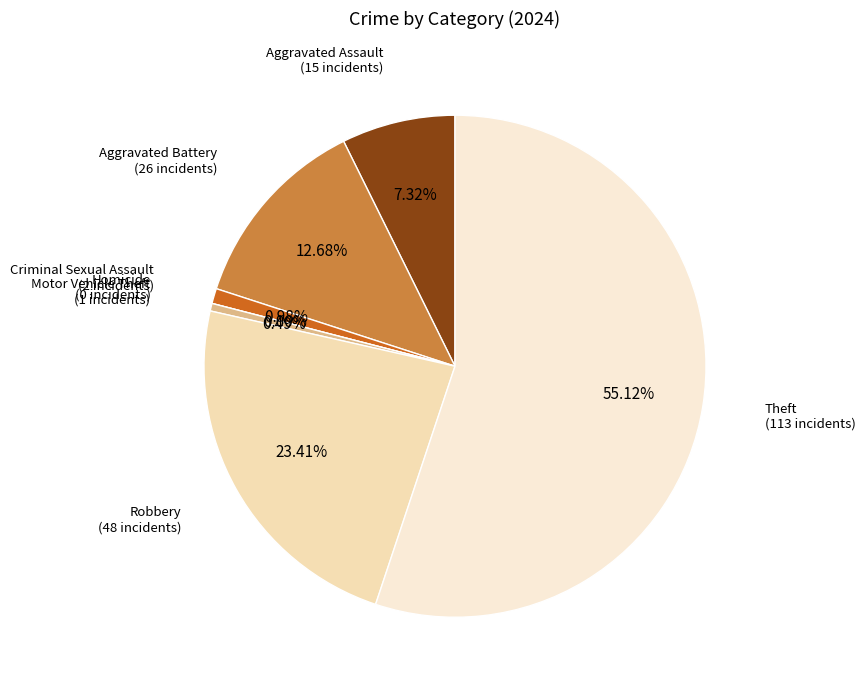

What is the change in value from Aggravated Battery to Criminal Sexual Assault?

-24